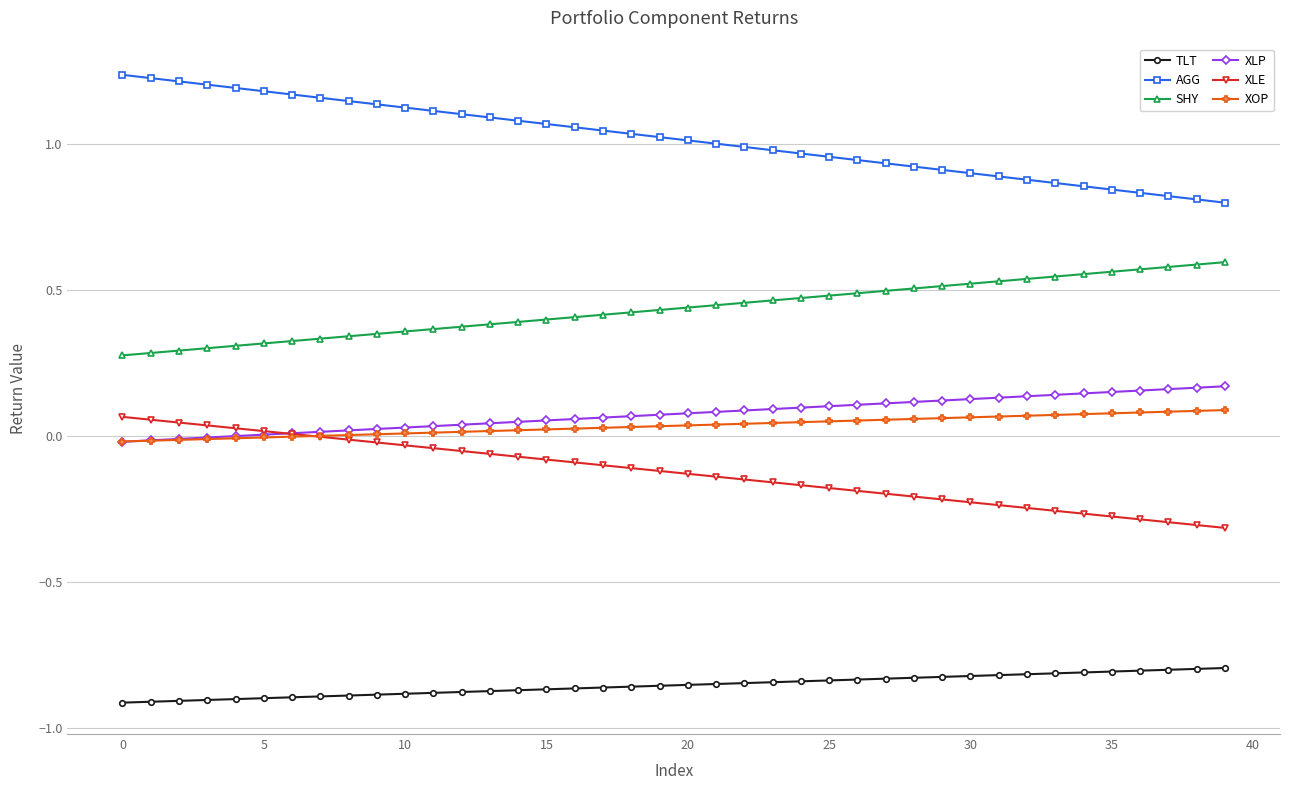

True or false: XOP and TLT intersect in this chart.

False